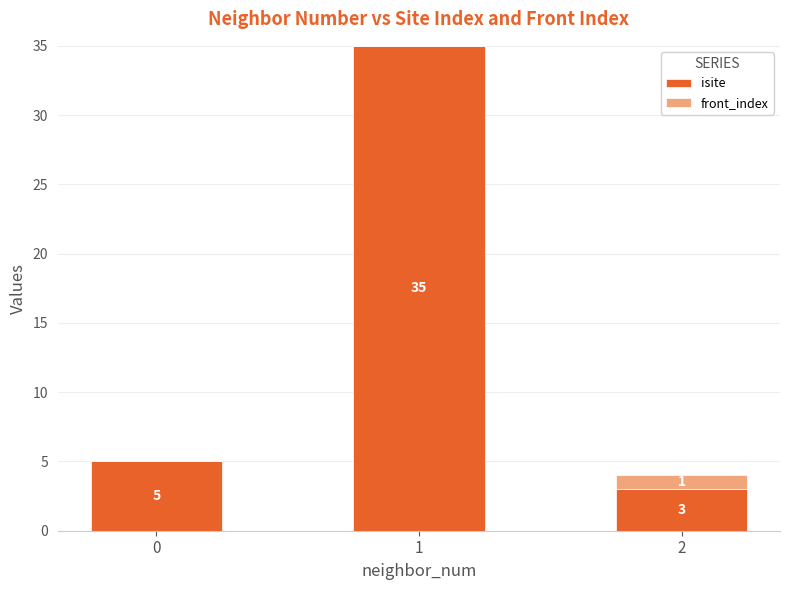

Count the number of data series in this chart.

2